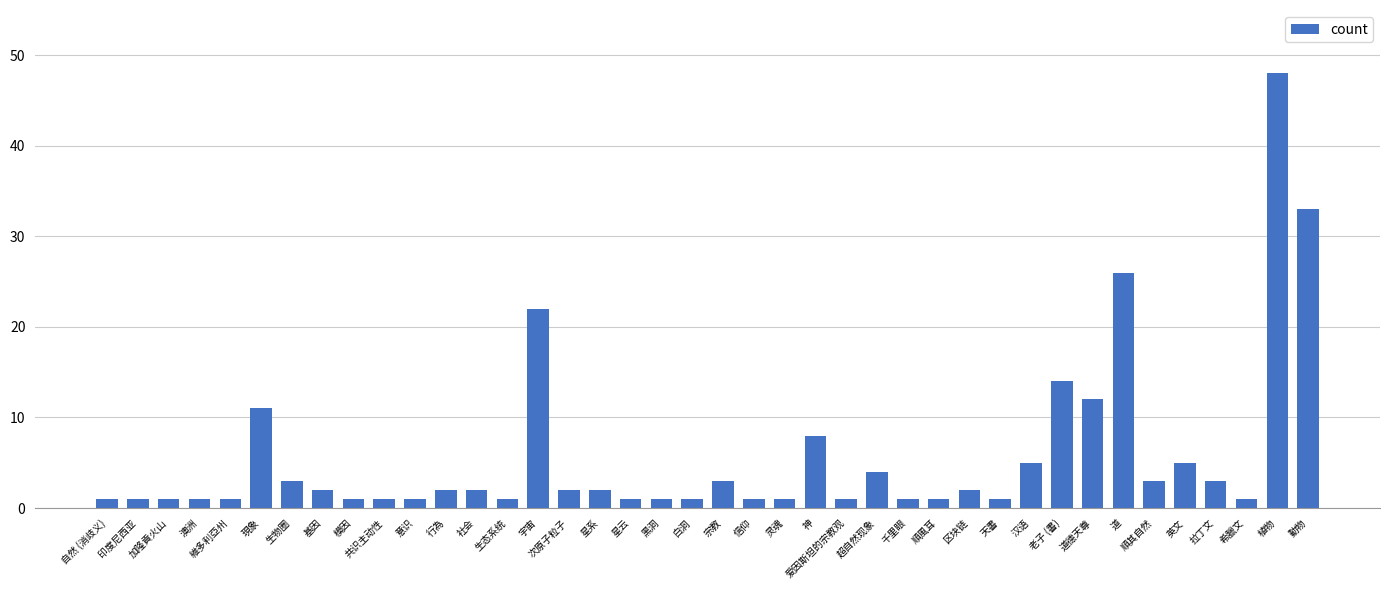

What is the label of the 16th bar from the left?

次原子粒子